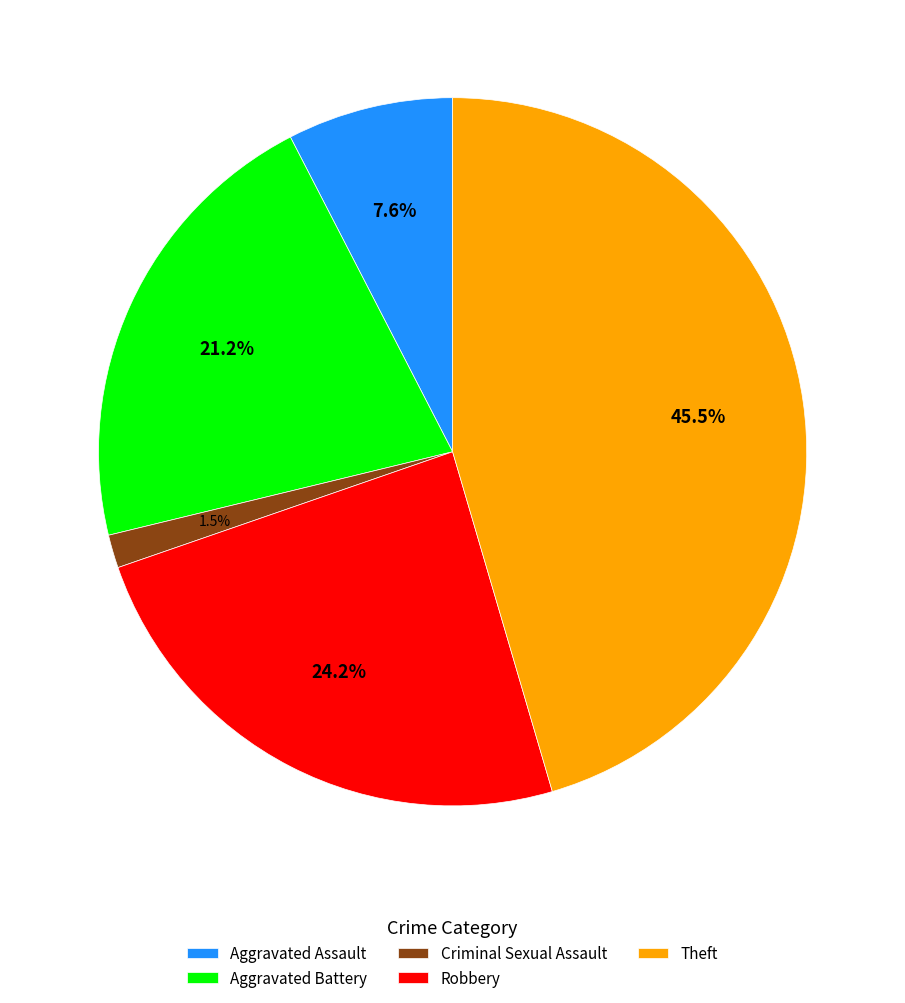

Is there a majority slice in this chart?

No